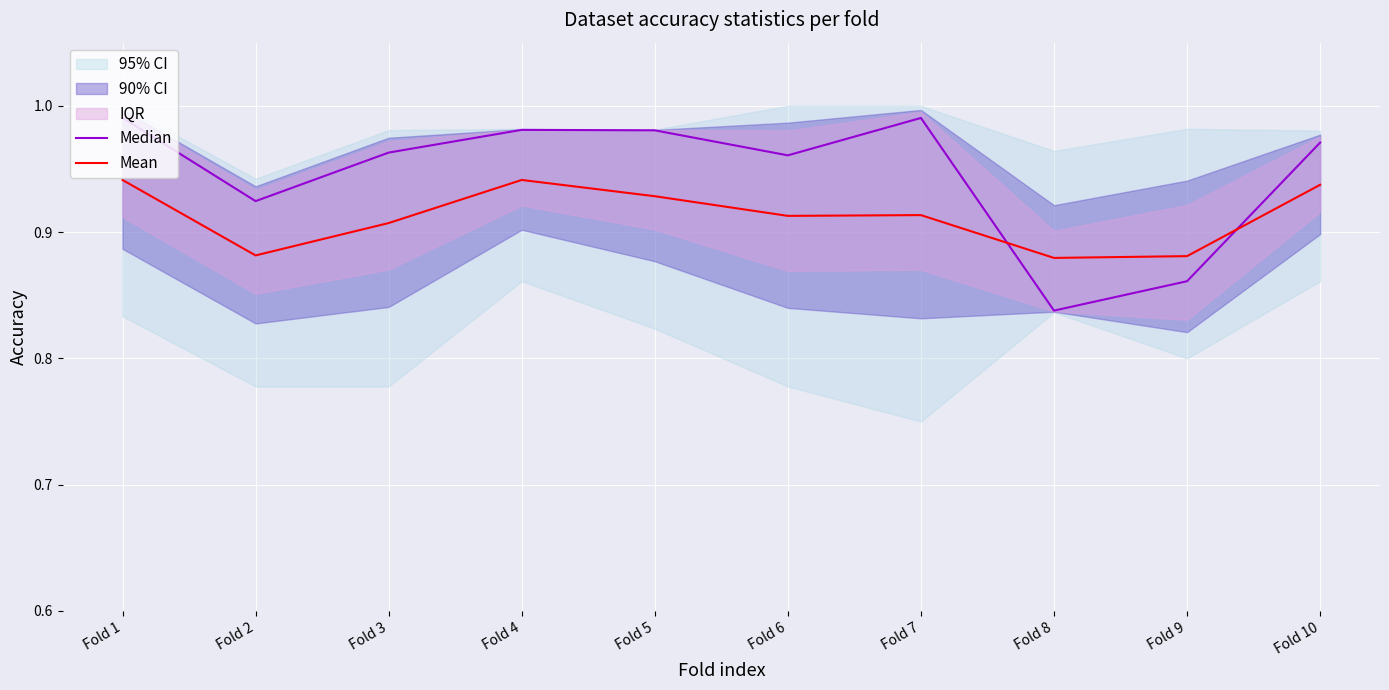

At how many categories does at least one series exceed 0?

10